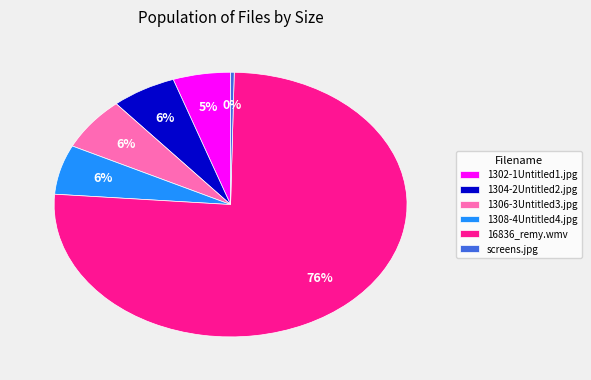

What is the largest slice in the pie chart?

16836_remy.wmv